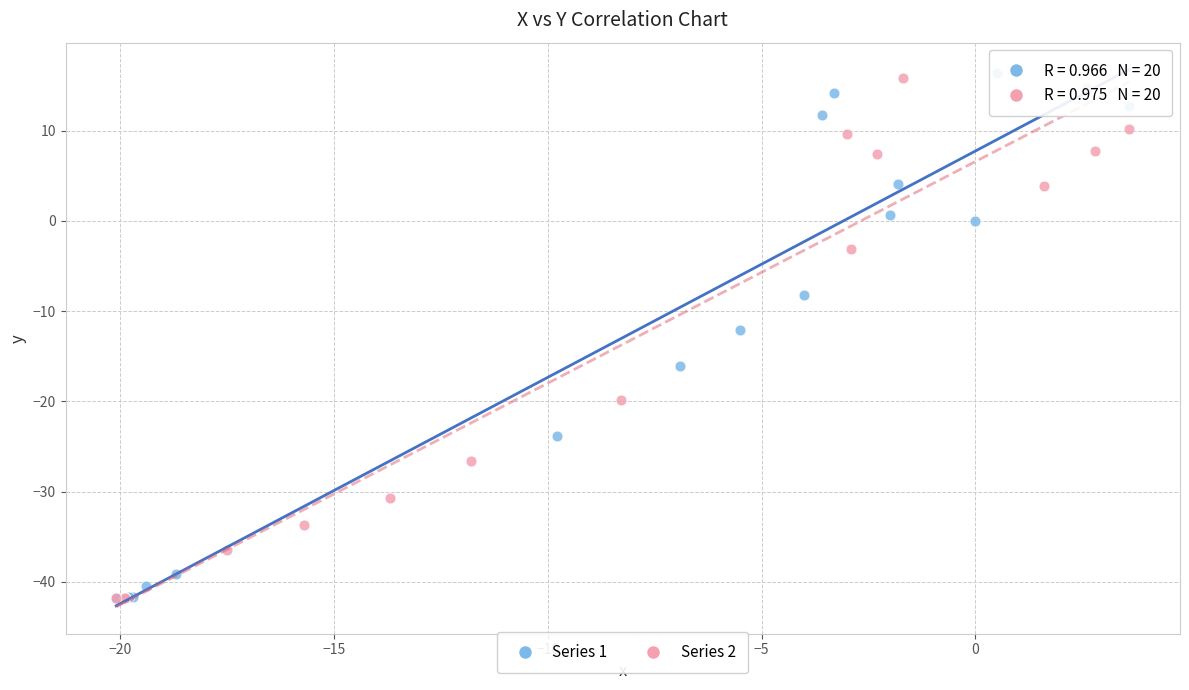

What are all the series names shown in the legend?

Series 1, Series 2